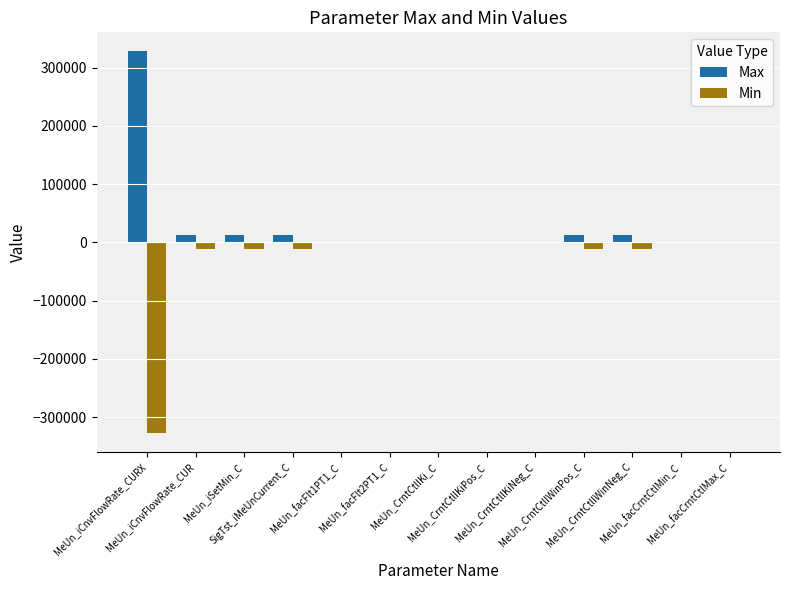

What is the total value across all series at MeUn_CrntCtlIKiPos_C?

65.0